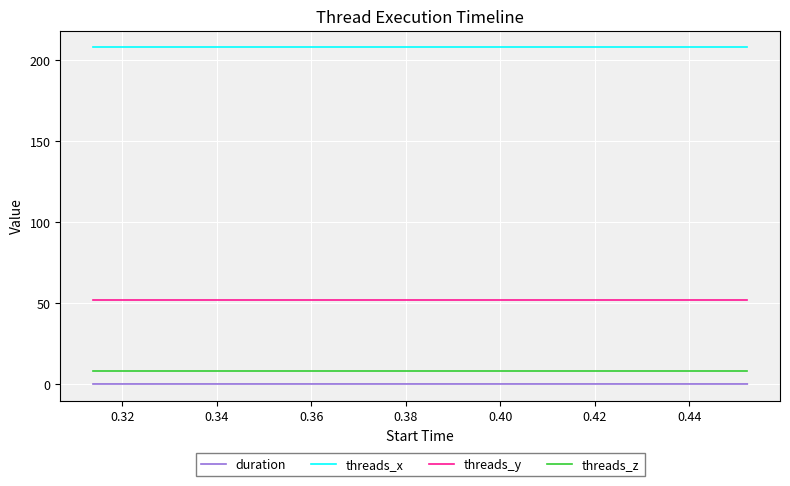

True or false: threads_z and threads_y intersect in this chart.

False